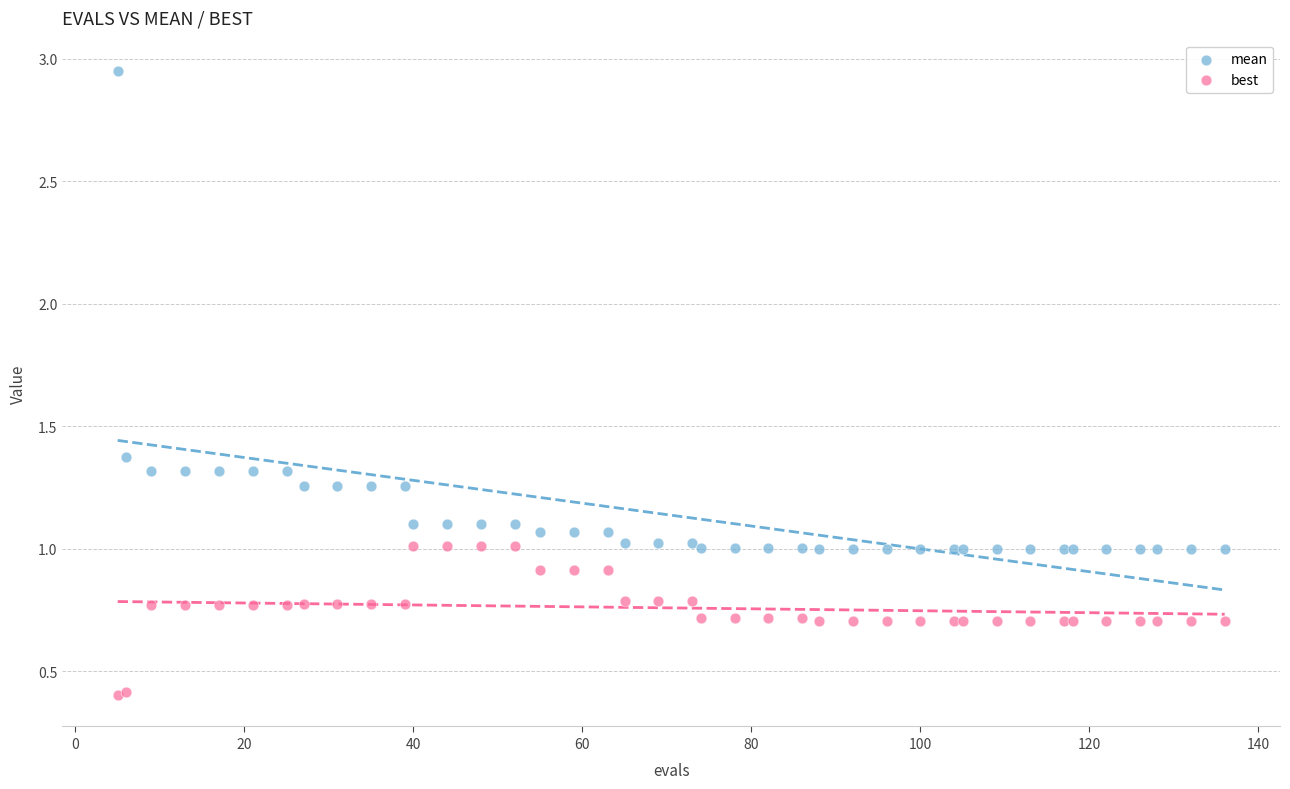

What are all the series names shown in the legend?

mean, best